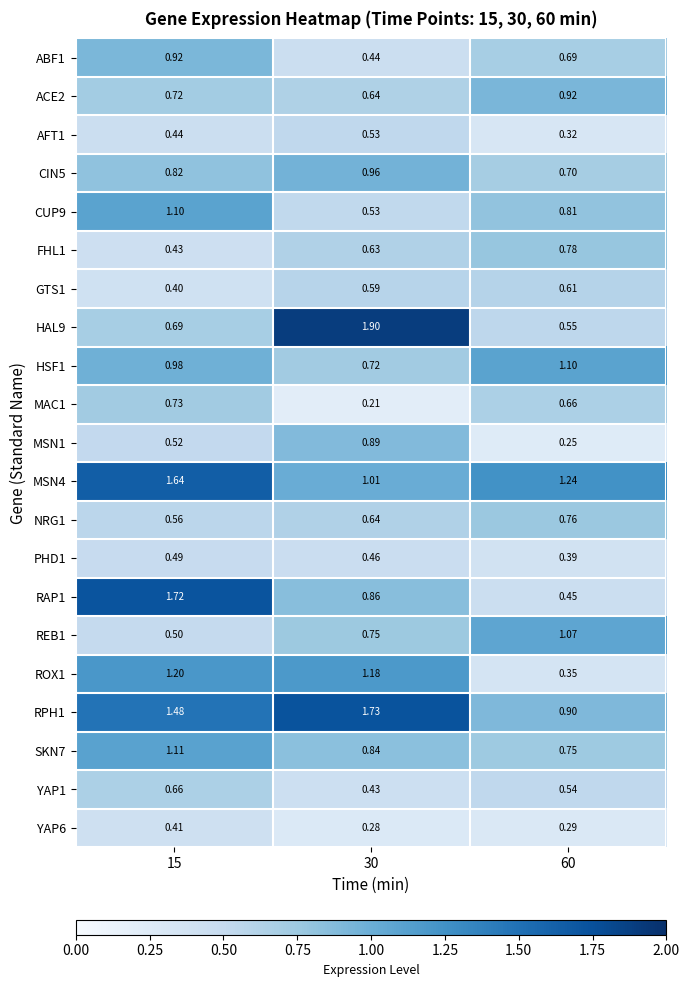

Is the value of YAP1 at 15 greater than the value of CUP9 at 60?

No